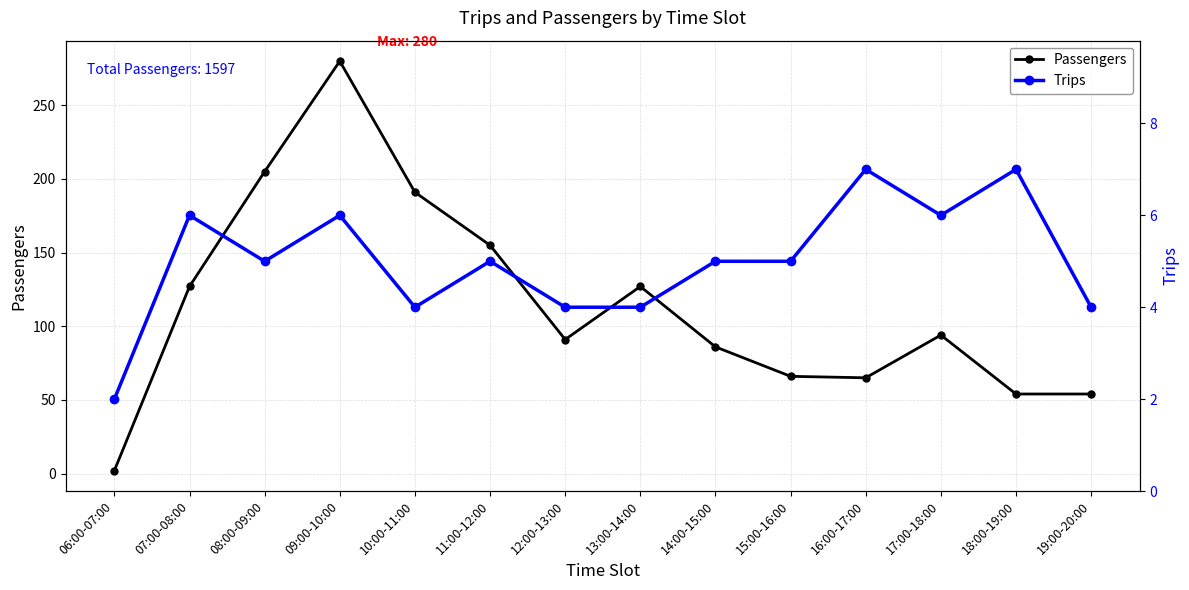

Does the chart have visible grid lines?

Yes